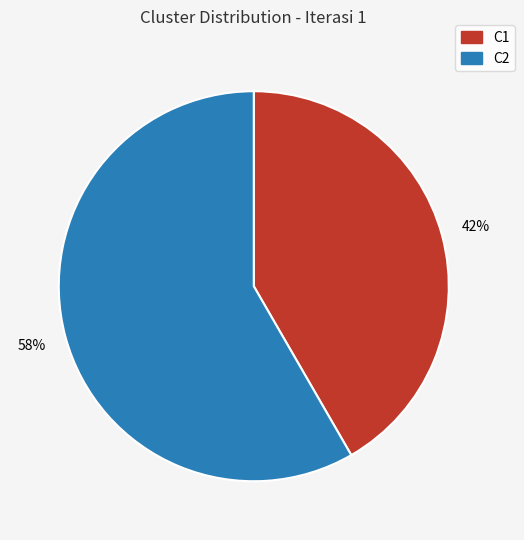

To the nearest percent, what is the combined percentage of C1 and C2?

100%